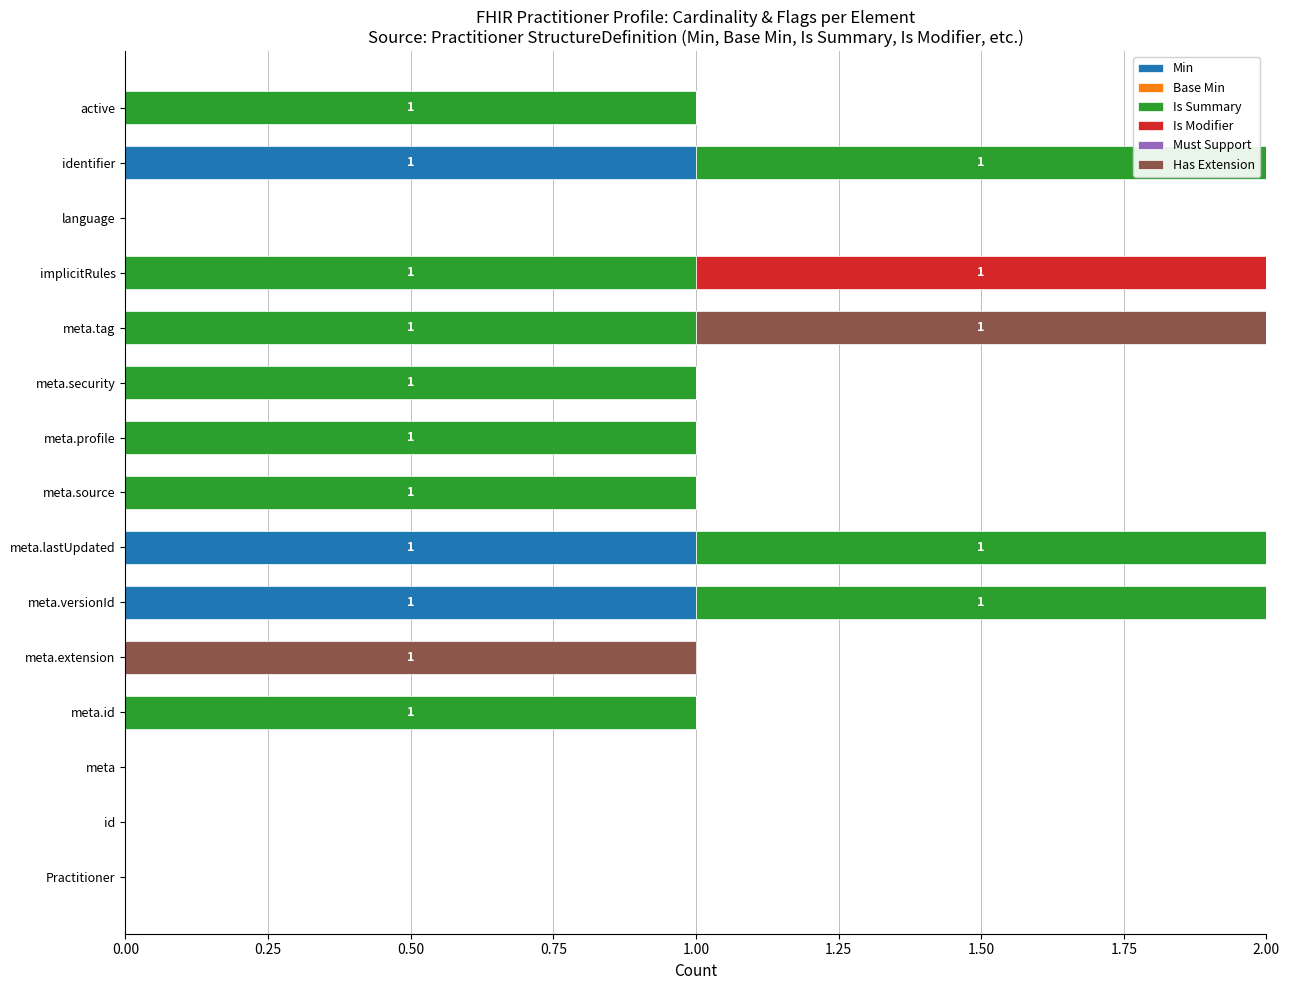

The value of Min at meta.lastUpdated is 1. True or false?

True